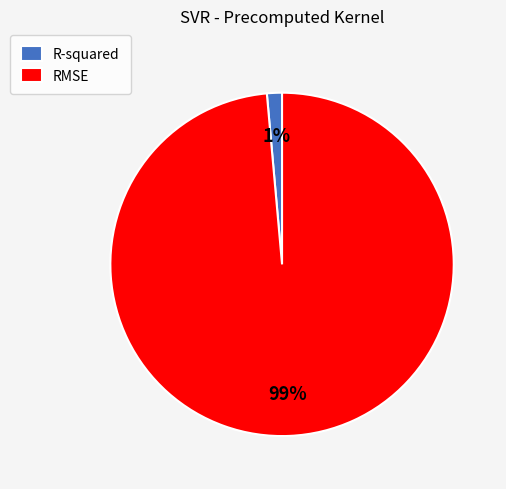

Do RMSE and R-squared together represent more than half of the pie?

Yes